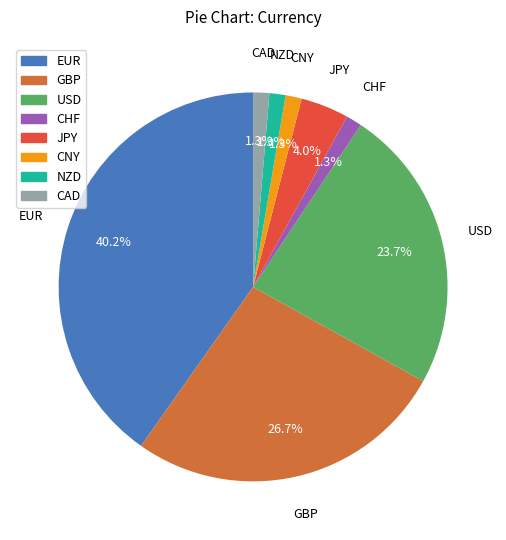

To the nearest percent, what portion does CNY represent?

1%